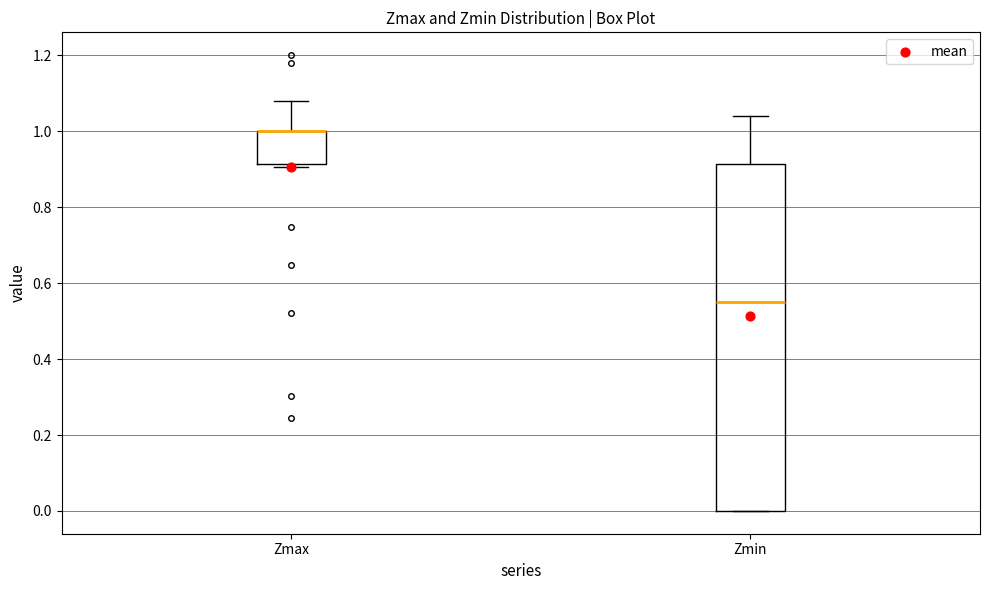

Reading left to right, transcribe this box plot: for each box, give where its median line is, the range the box spans, and where its two whiskers end, as read against the y-axis. The values are not printed on the chart, so give them approximately, as read against the axis.

Zmax: median 1.00 (drawn on the box's upper edge), box 0.92 to 1.00, whiskers 0.90 to 1.08
Zmin: median 0.54, box 0.00 to 0.92, whiskers 0.00 to 1.04